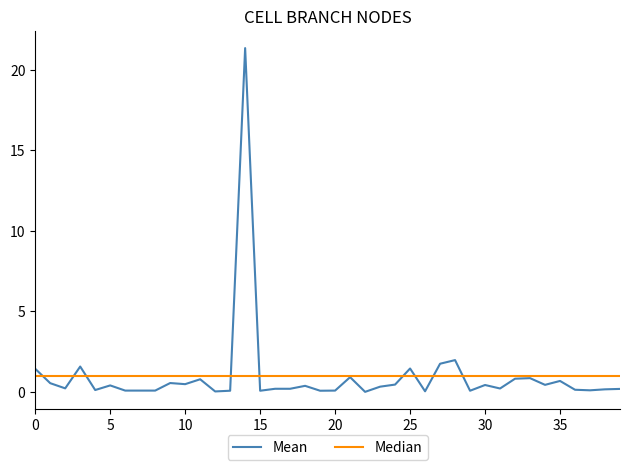

Which series ends up on top after the final intersection of Mean and Median?

Median